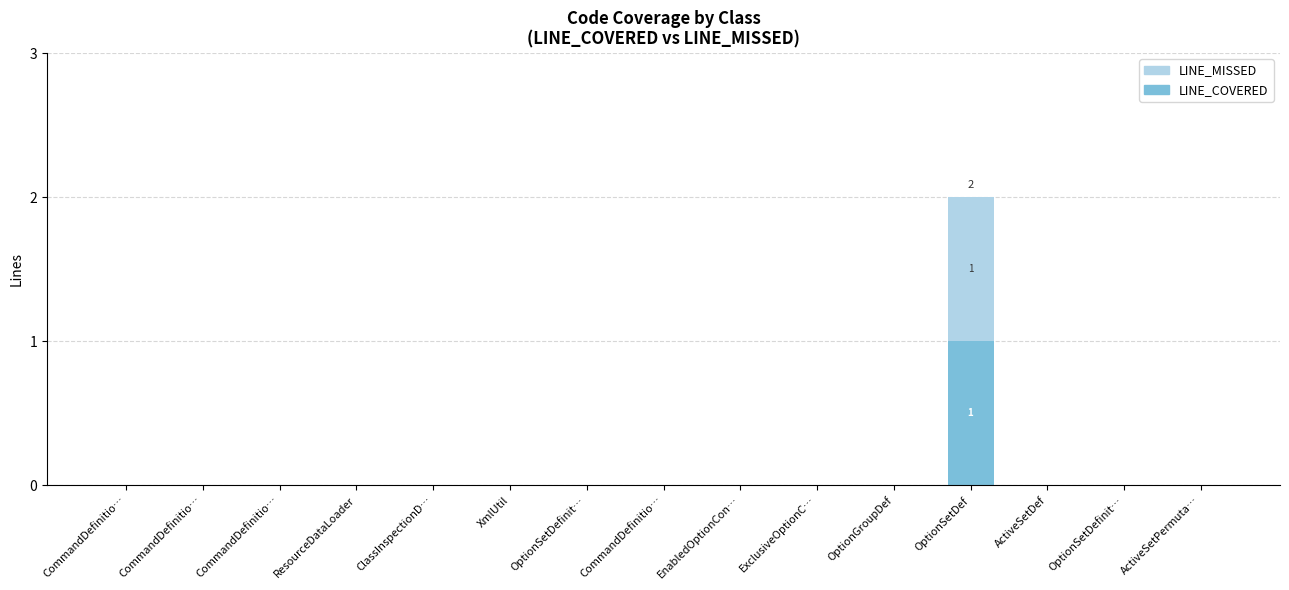

List the labels in order of LINE_COVERED value, smallest first.

CommandDefinitio…, CommandDefinitio…, CommandDefinitio…, ResourceDataLoader, ClassInspectionD…, XmlUtil, OptionSetDefinit…, CommandDefinitio…, EnabledOptionCon…, ExclusiveOptionC…, OptionGroupDef, ActiveSetDef, OptionSetDefinit…, ActiveSetPermuta…, OptionSetDef